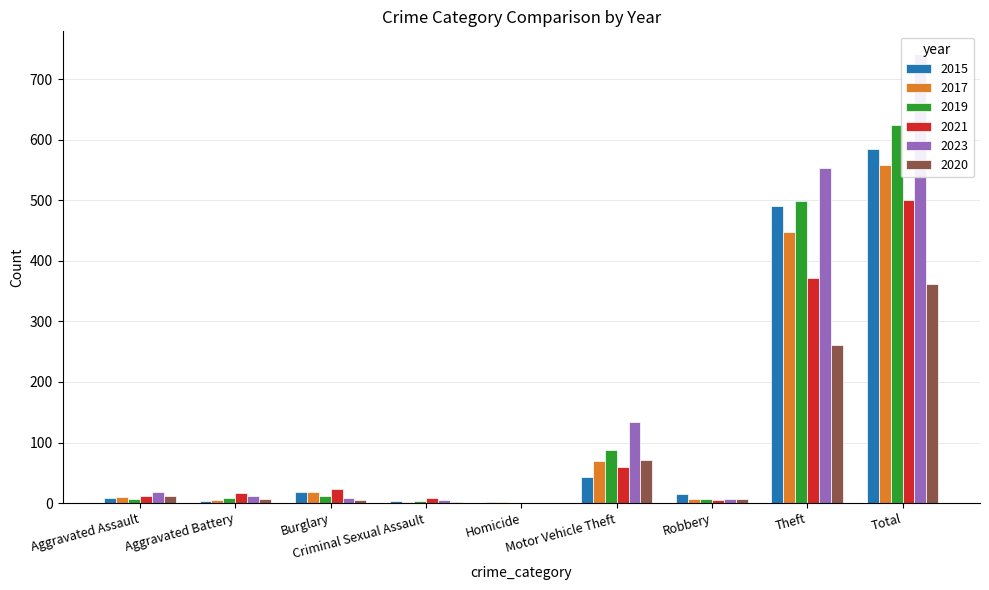

Does the chart contain stacked bars?

No